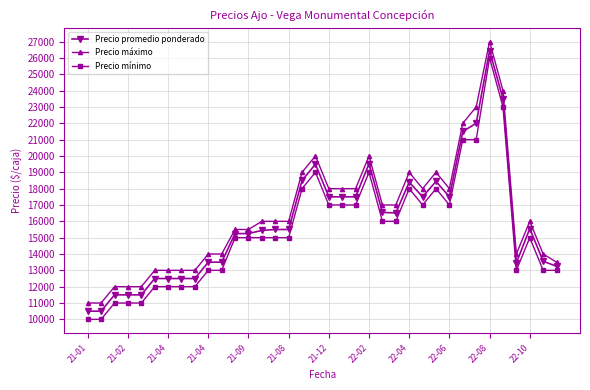

List the series in order of their overall mean, highest first.

Precio máximo, Precio promedio ponderado, Precio mínimo